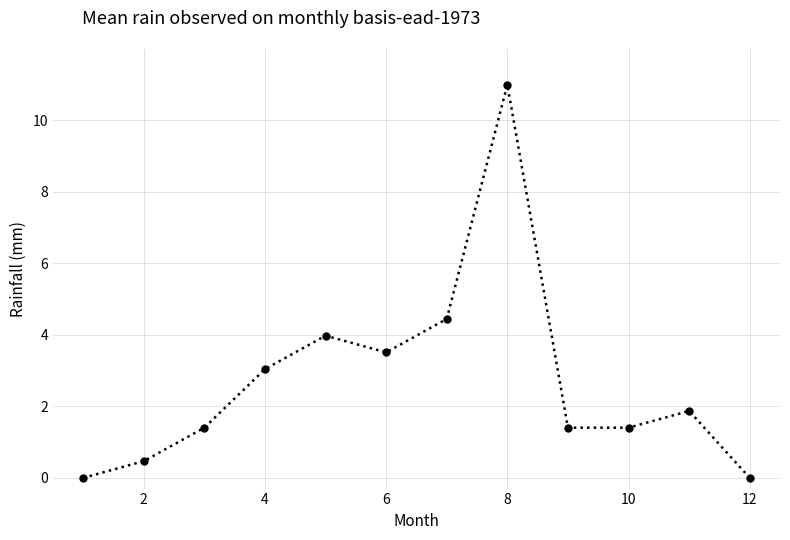

How many distinct data groups are displayed?

1